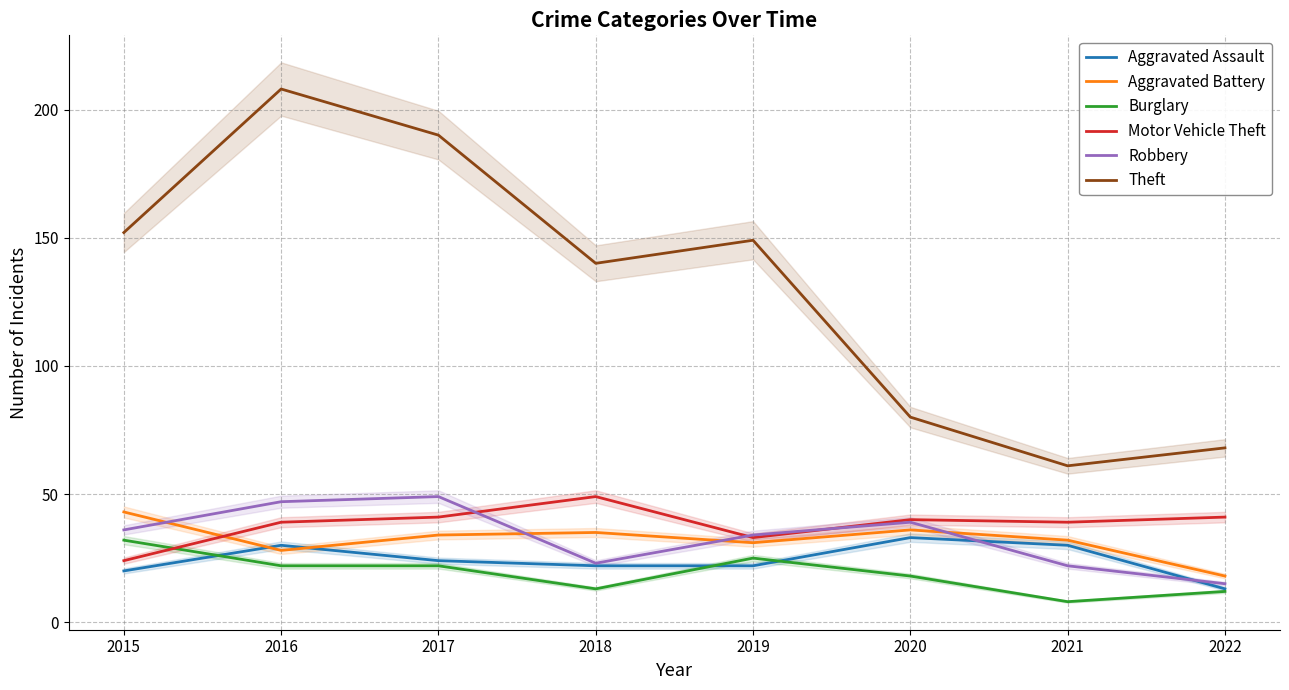

Read the Robbery value at 2015, to the nearest 5.

35